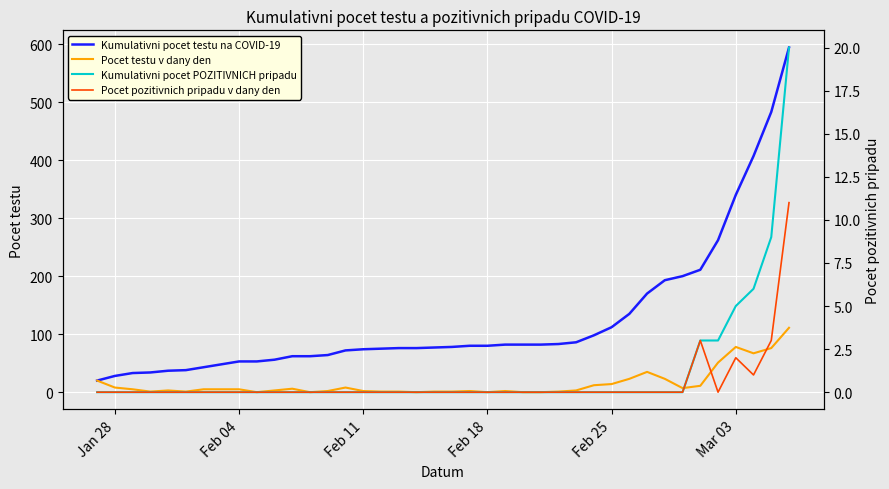

Reading left to right, transcribe all the data shown in this chart.

Kumulativni pocet testu na COVID-19: 20	28	33	34	37	38	43	48	53	53	56	62	62	64	72	74	75	76	76	77	78	80	80	82	82	82	83	86	98	112	135	170	193	200	211	262	340	407	483	594
Pocet testu v dany den: 20	8	5	1	3	1	5	5	5	0	3	6	0	2	8	2	1	1	0	1	1	2	0	2	0	0	1	3	12	14	23	35	23	7	11	51	78	67	76	111
Kumulativni pocet POZITIVNICH pripadu: 0	0	0	0	0	0	0	0	0	0	0	0	0	0	0	0	0	0	0	0	0	0	0	0	0	0	0	0	0	0	0	0	0	0	3	3	5	6	9	20
Pocet pozitivnich pripadu v dany den: 0	0	0	0	0	0	0	0	0	0	0	0	0	0	0	0	0	0	0	0	0	0	0	0	0	0	0	0	0	0	0	0	0	0	3	0	2	1	3	11